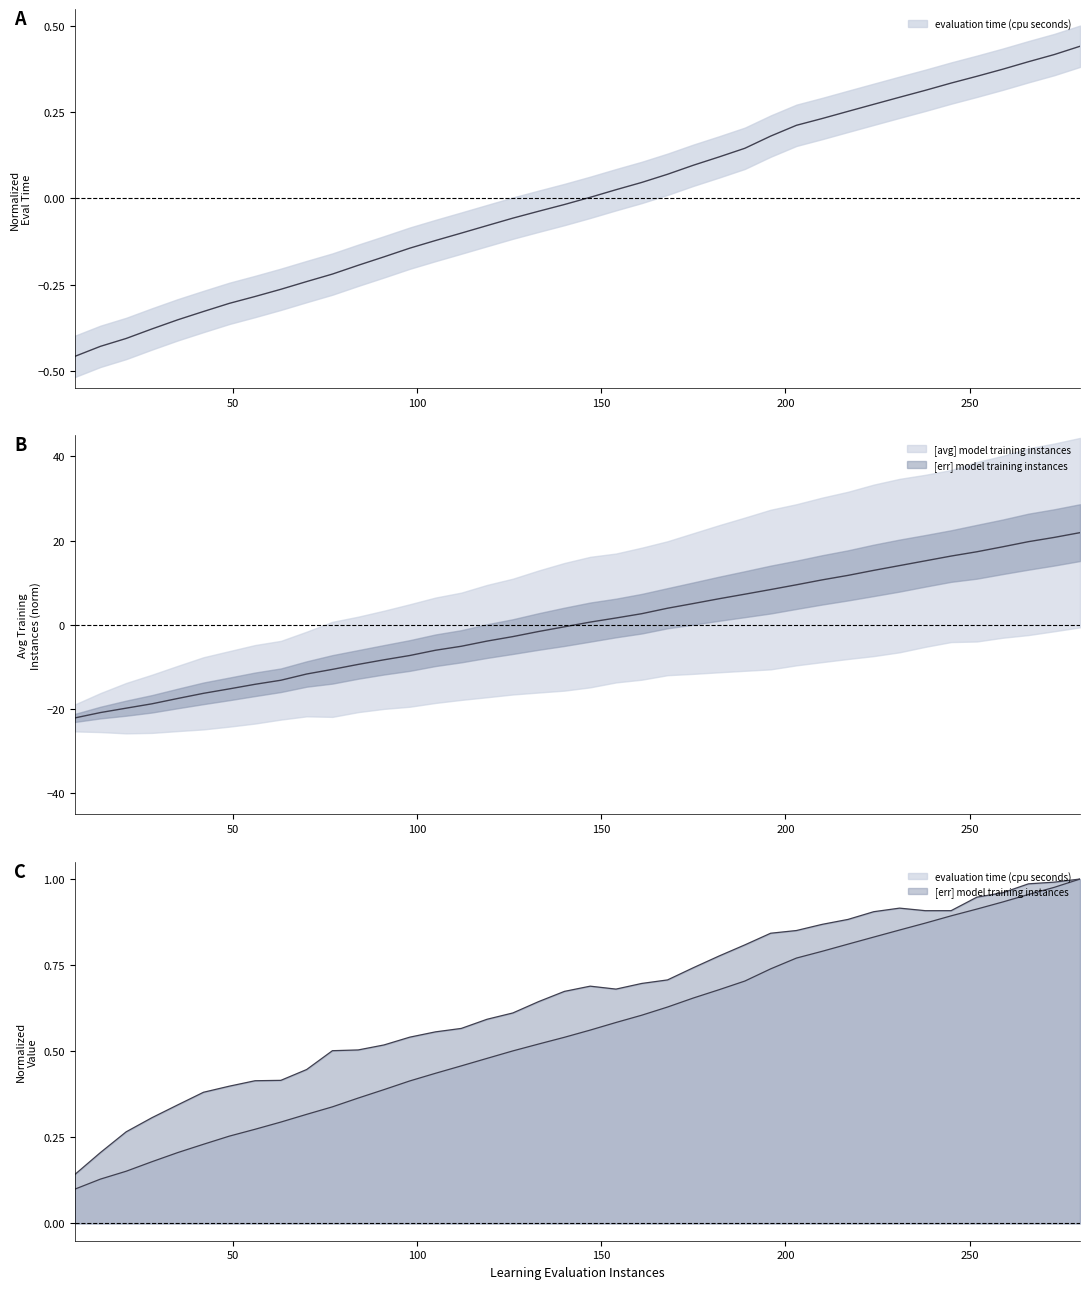

At which label does evaluation time (cpu seconds) first exceed 0?

147.0